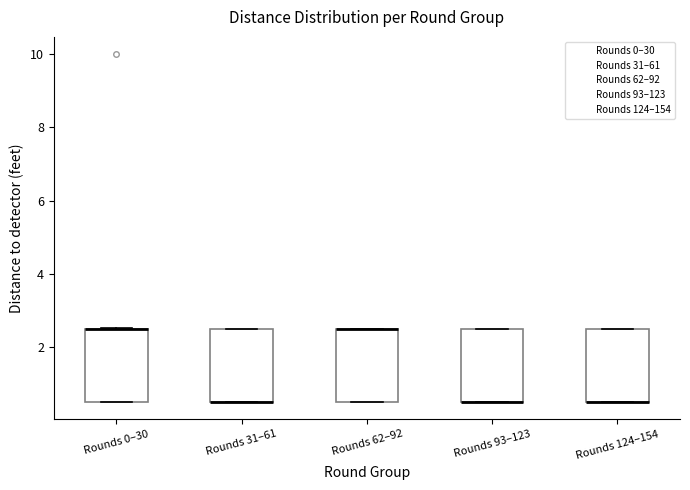

Reading left to right, read every box against the y-axis: the position of its median line, the range the box covers, and the ends of its whiskers. The values are not printed on the chart, so give them approximately, as read against the axis.

Rounds 0–30: median 2.6 (drawn on the box's upper edge), box 0.4 to 2.6, whiskers 0.4 to 2.6
Rounds 31–61: median 0.4 (drawn on the box's lower edge), box 0.4 to 2.6, whiskers 0.4 to 2.6
Rounds 62–92: median 2.6 (drawn on the box's upper edge), box 0.4 to 2.6, whiskers 0.4 to 2.6
Rounds 93–123: median 0.4 (drawn on the box's lower edge), box 0.4 to 2.6, whiskers 0.4 to 2.6
Rounds 124–154: median 0.4 (drawn on the box's lower edge), box 0.4 to 2.6, whiskers 0.4 to 2.6